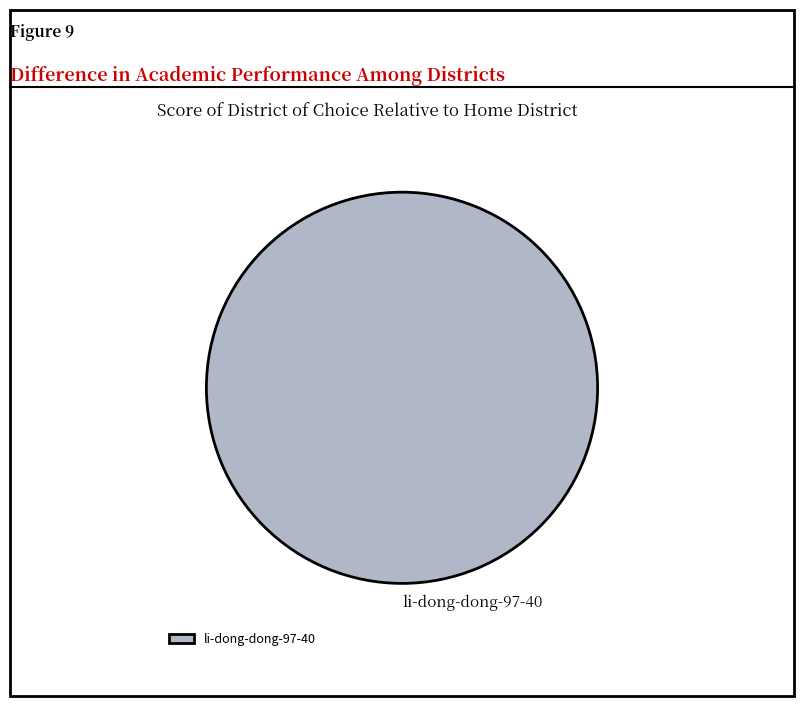

Is it true that li-dong-dong-97-40 is 100% of the pie?

True